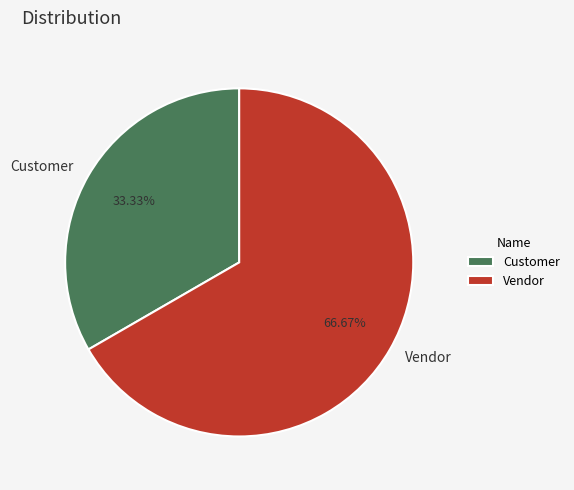

Between Customer and Vendor, which is larger?

Vendor